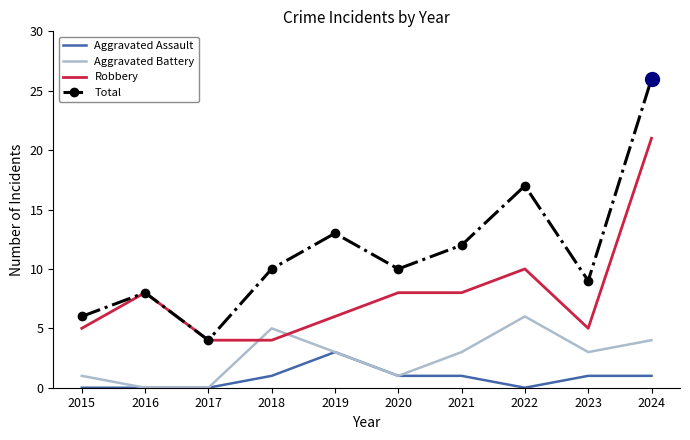

The Aggravated Battery series shows 1 at 2021. True or false?

False